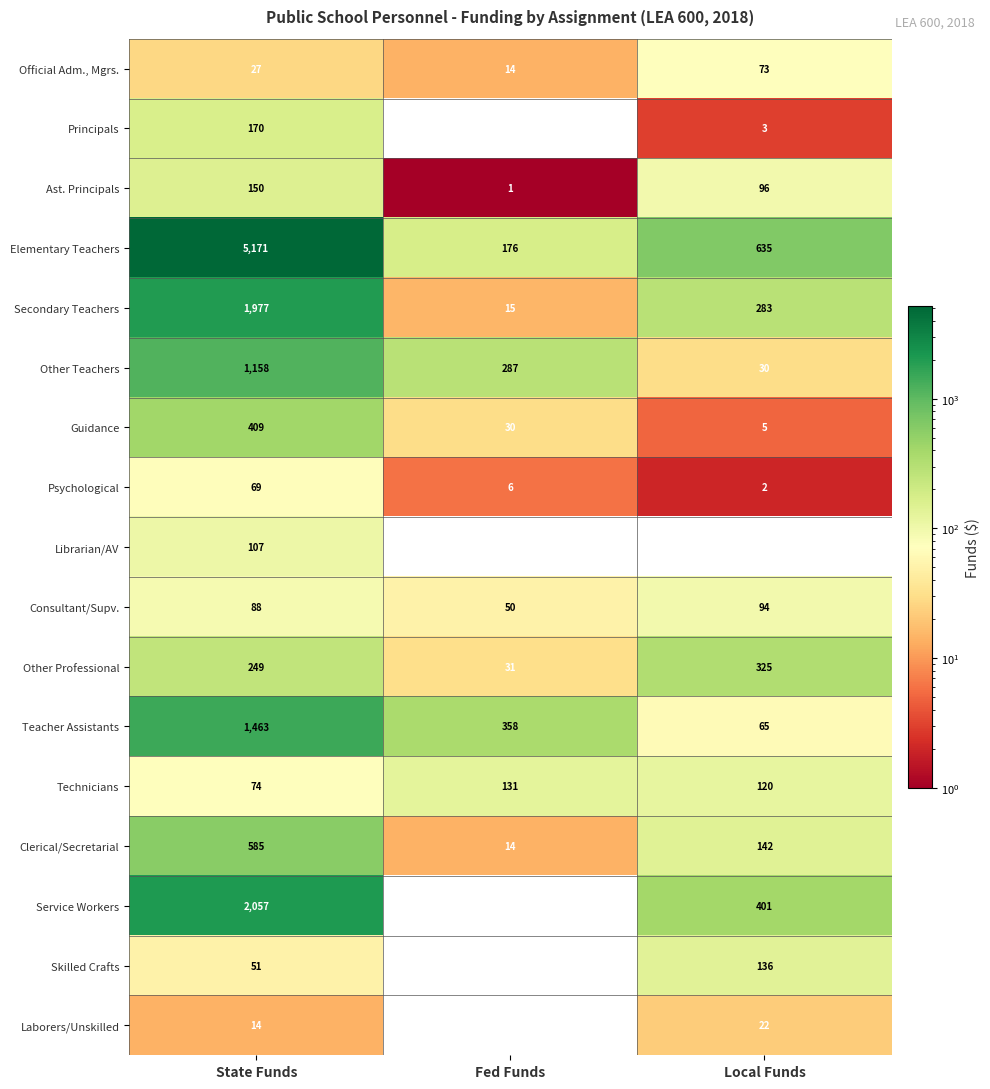

What is the difference between the Other Teachers values at Local Funds and Fed Funds?

257